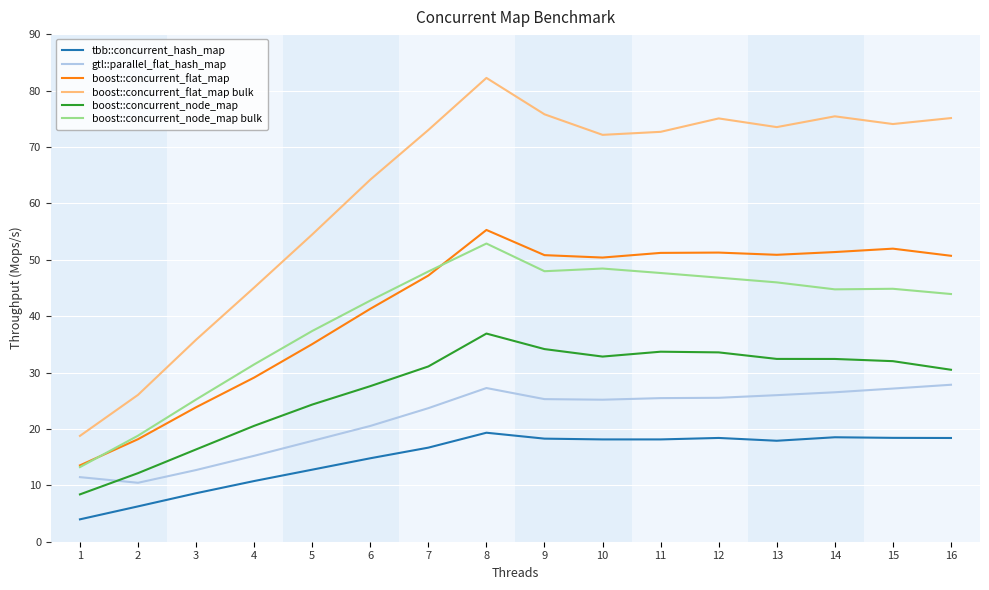

Which series has the largest total across all categories?

boost::concurrent_flat_map bulk